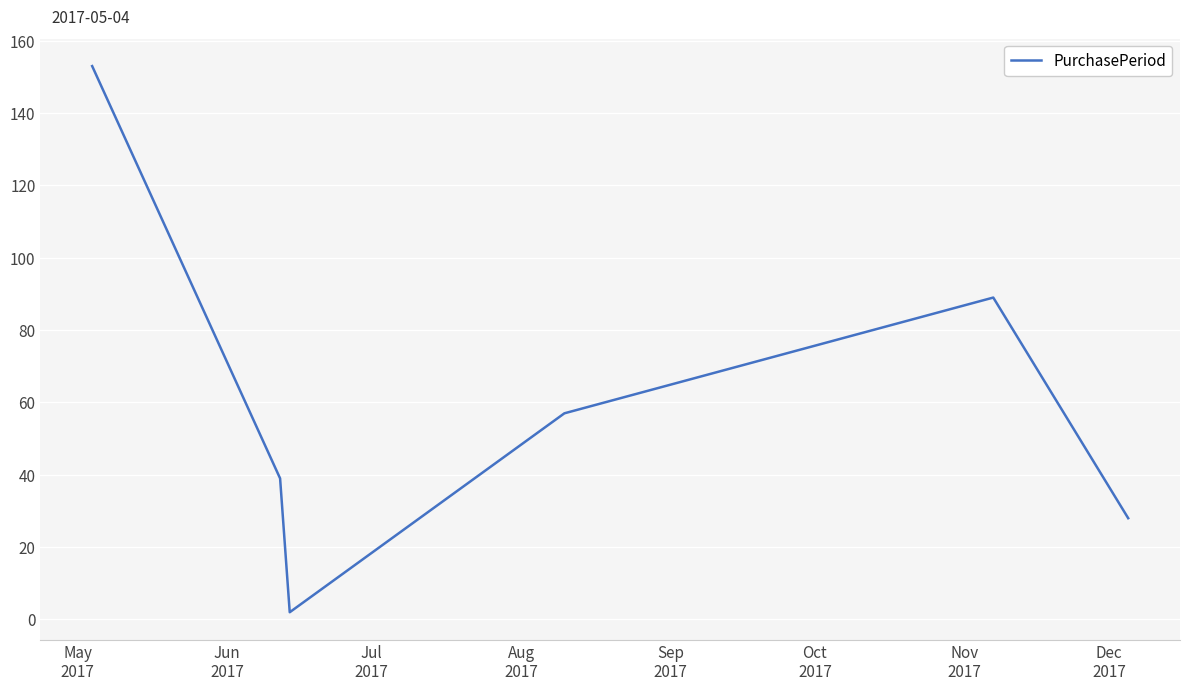

What is the greatest value displayed?

153